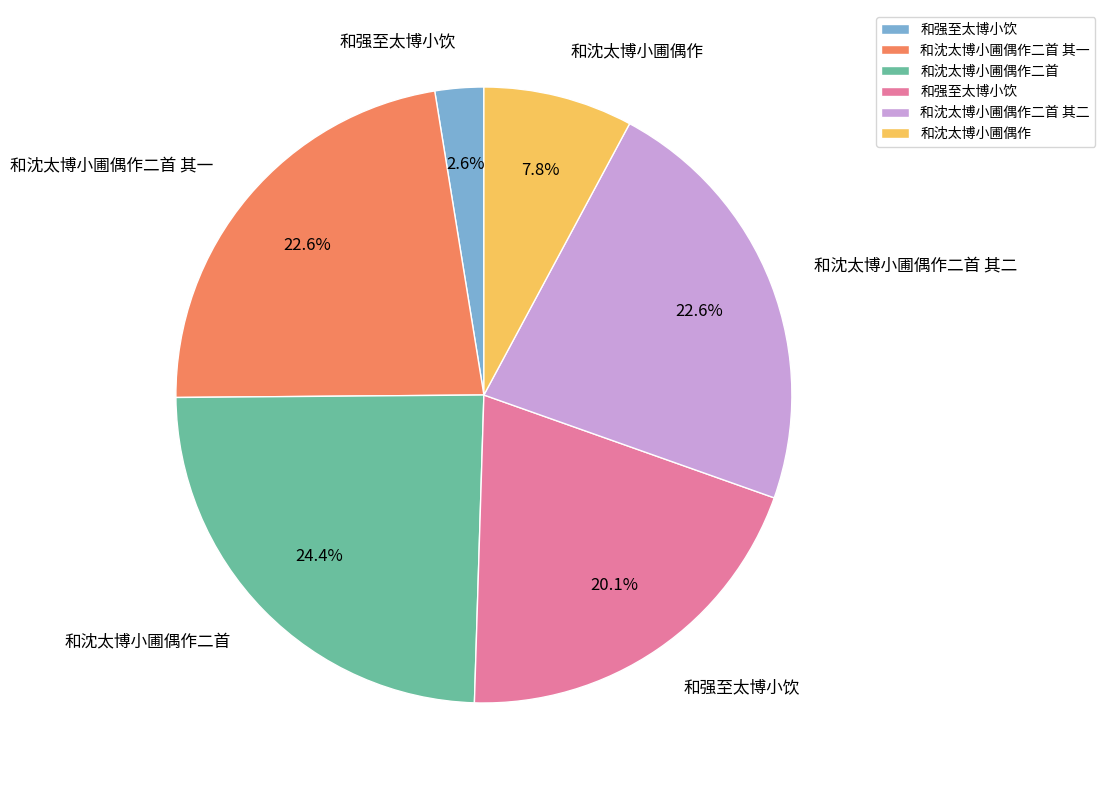

Is there a majority slice in this chart?

No